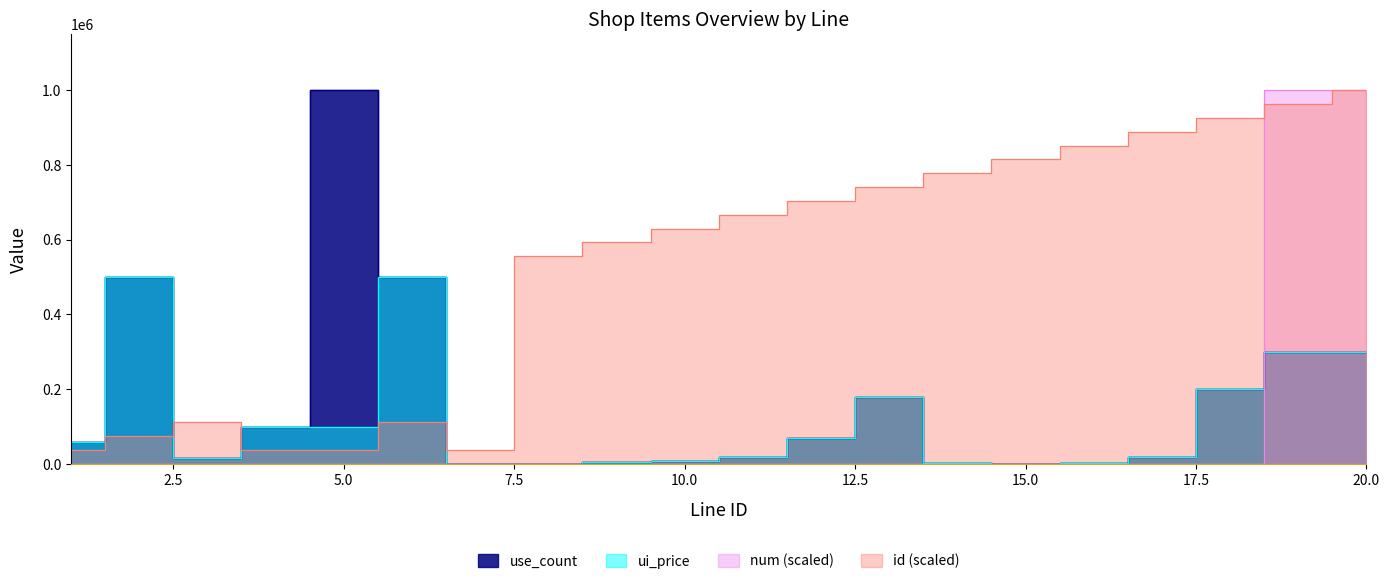

Which category has the lowest value across all series?

1